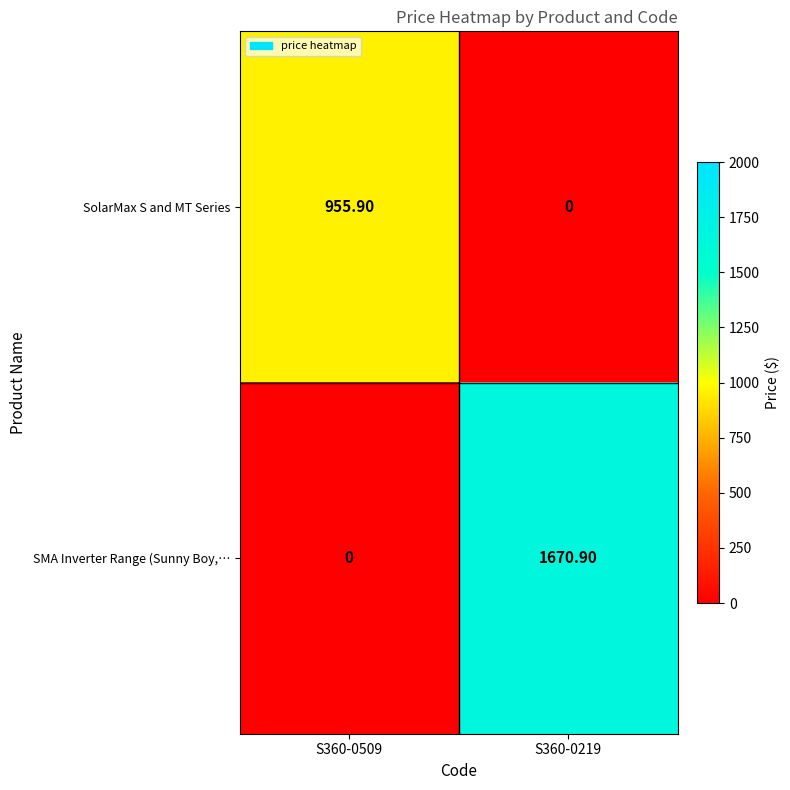

What is the sum of all SolarMax S and MT Series values?

955.9